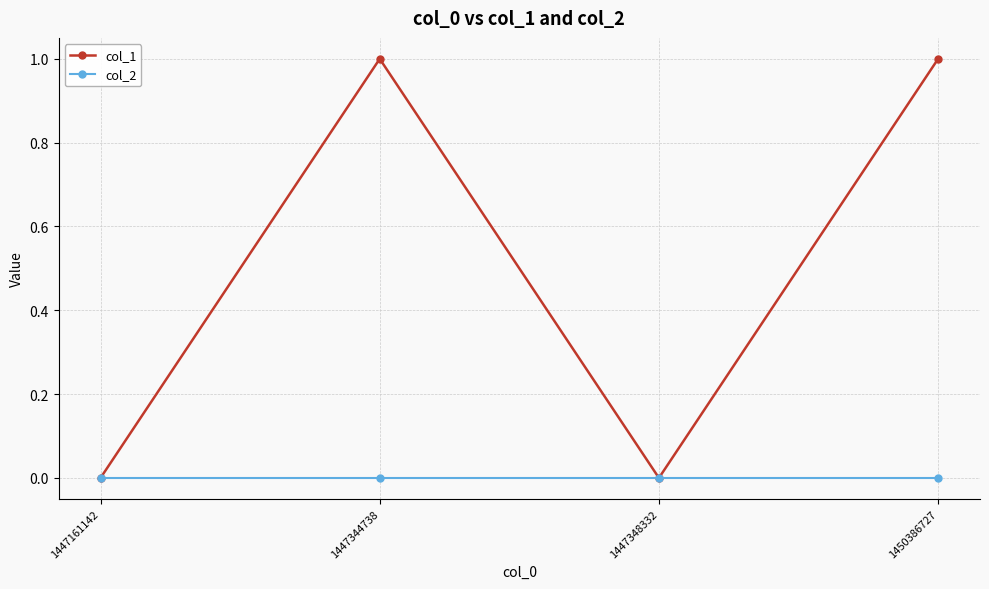

Which series has the widest spread of values?

col_1